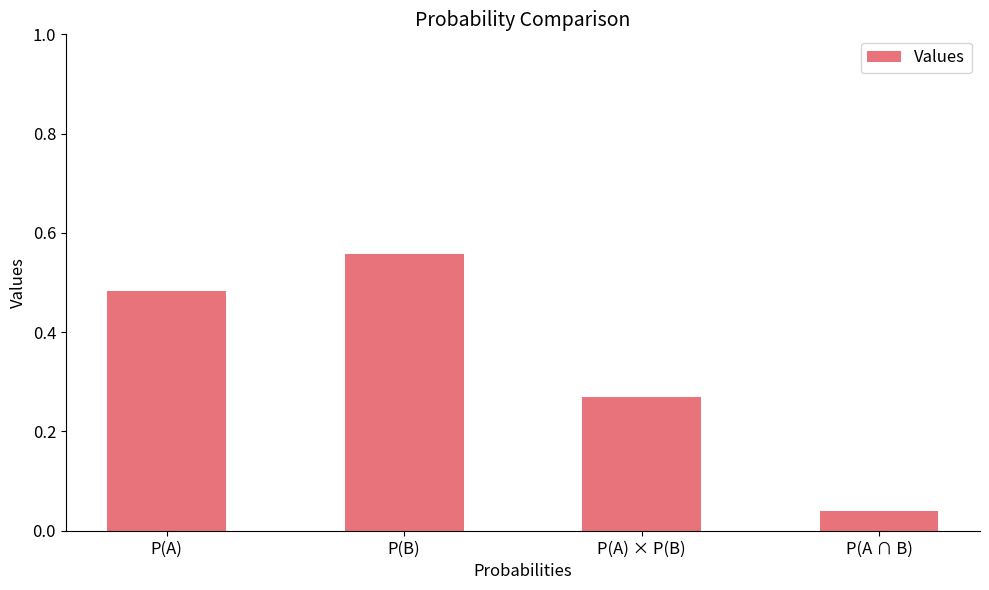

How many data points does each series have?

4